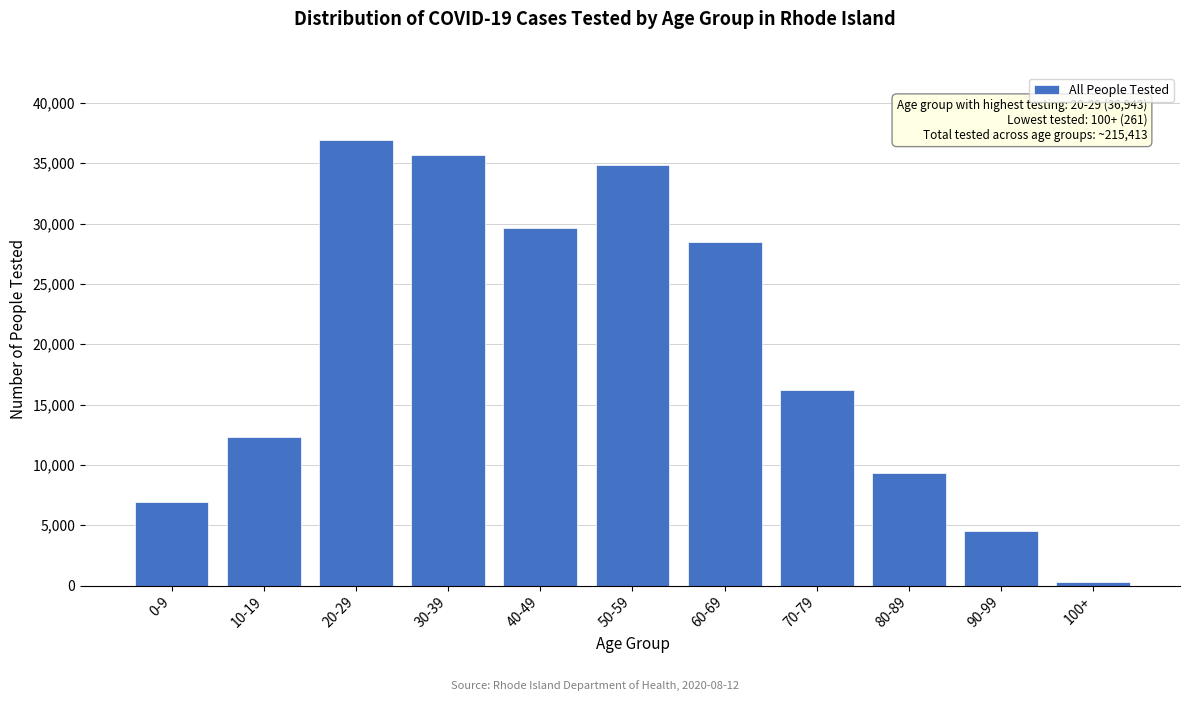

Reading left to right, what are all the values shown in this chart?

0-9=6956	10-19=12276	20-29=36943	30-39=35718	40-49=29674	50-59=34832	60-69=28505	70-79=16216	80-89=9316	90-99=4558	100+=261